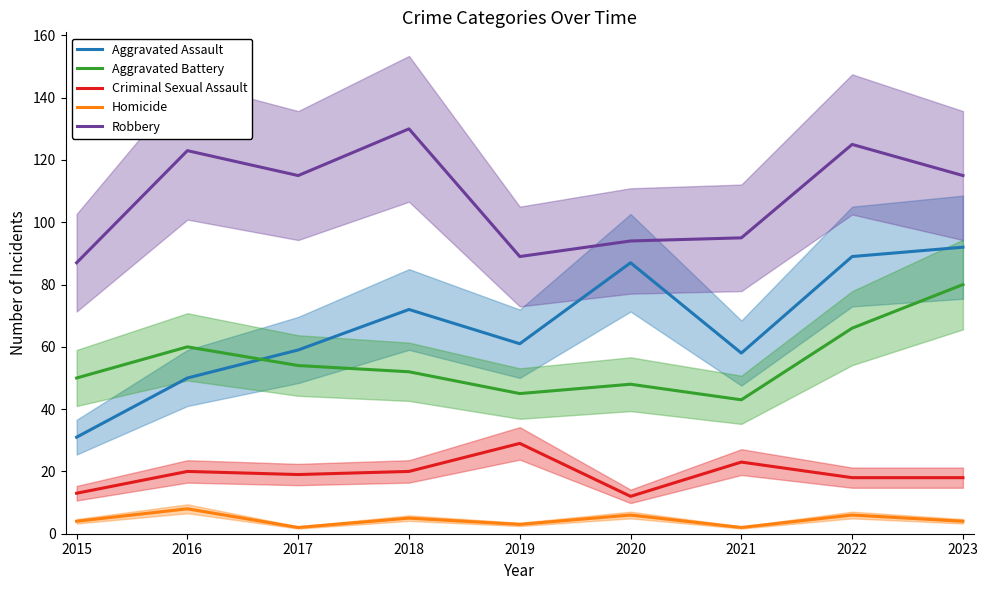

True or false: Aggravated Assault has a value of 61 at 2019.

True